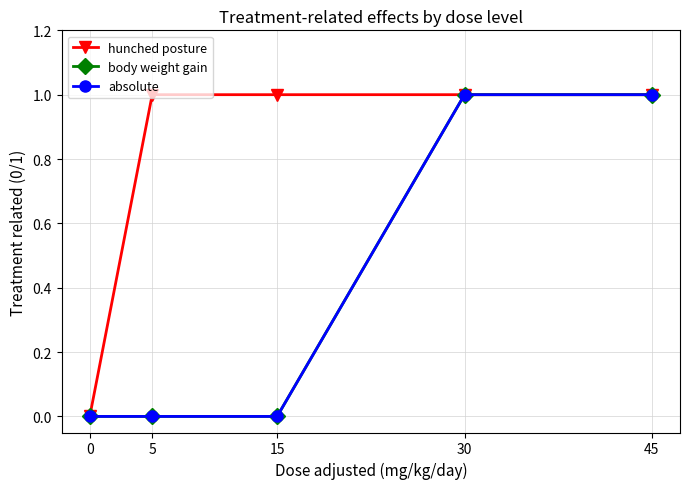

Reading left to right, extract all data points from this chart.

hunched posture: 0	1	1	1	1
body weight gain: 0	0	0	1	1
absolute: 0	0	0	1	1